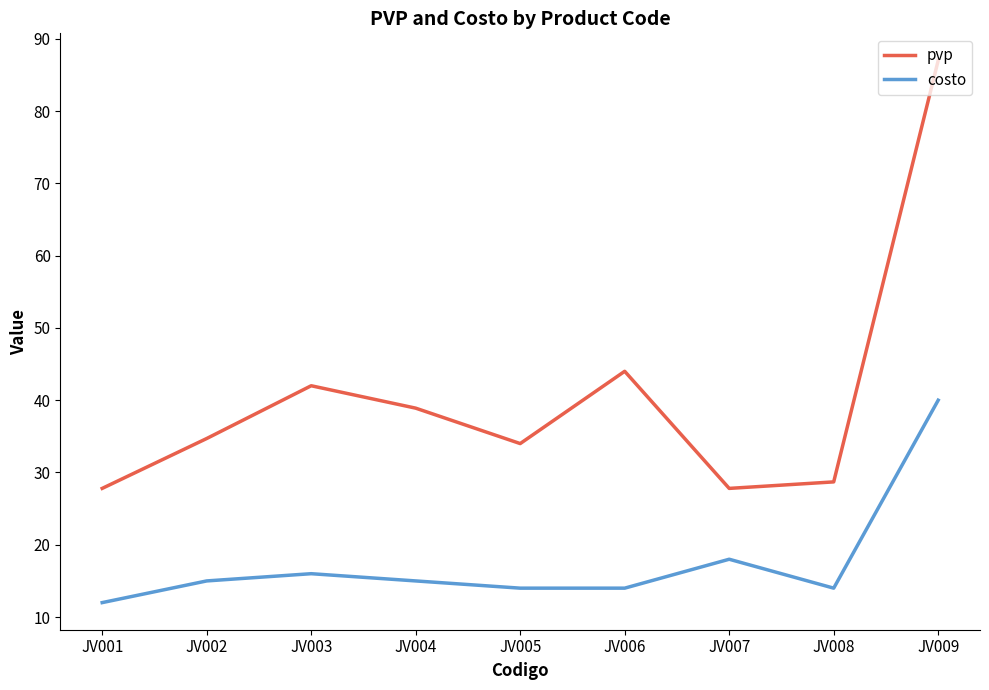

Which series has the widest spread of values?

pvp